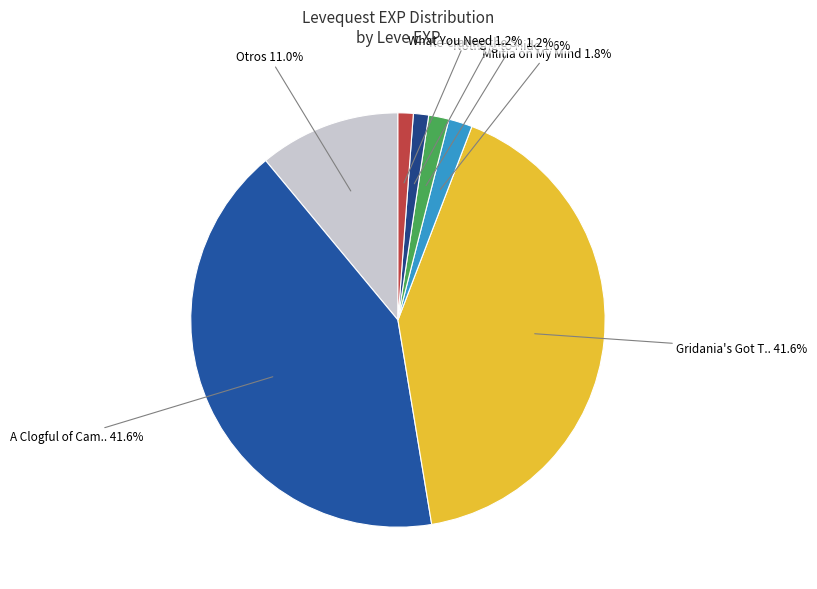

Which slice is the largest?

A Clogful of Camaraderie